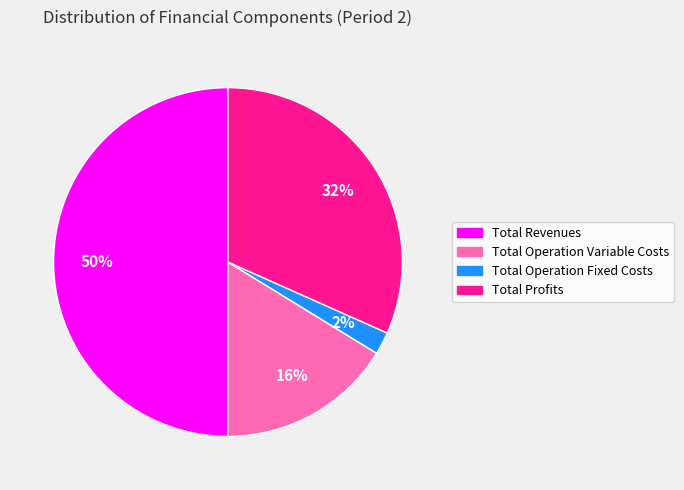

To the nearest percent, what is the difference between the largest and smallest slice percentages?

48%